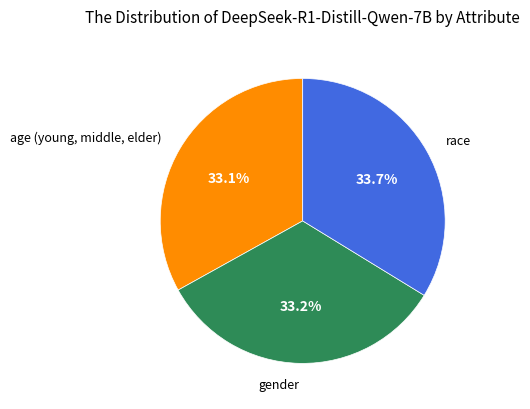

Is there a majority slice in this chart?

No